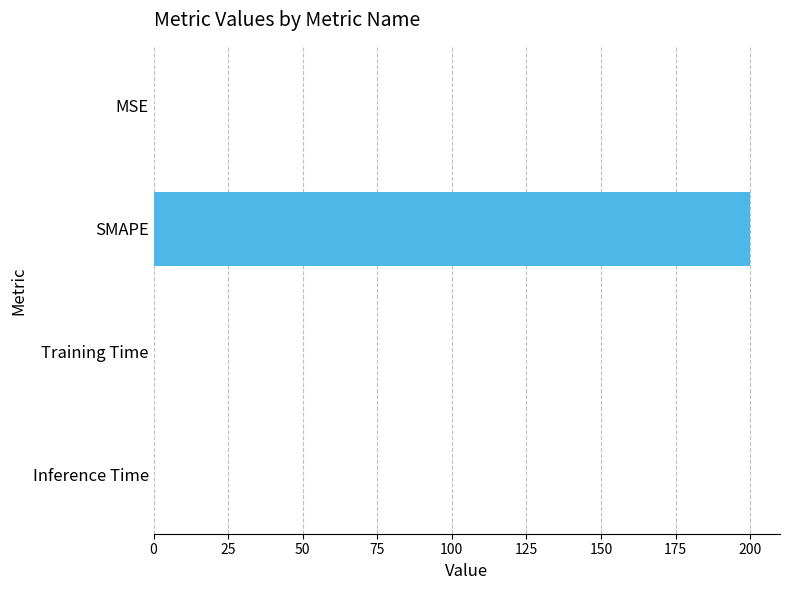

What is the sum of all values?

200.0